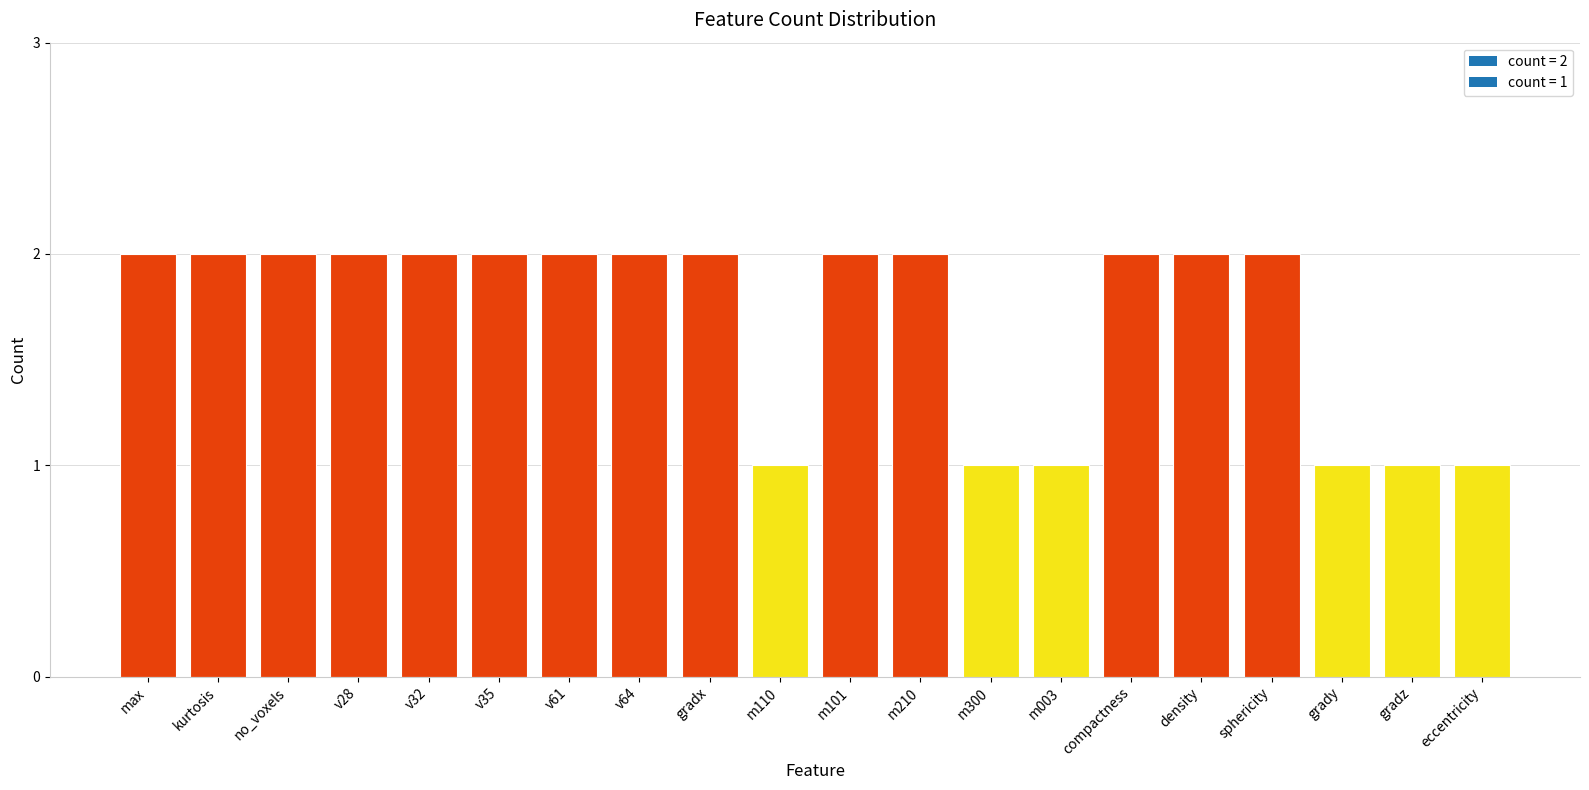

Are the bars horizontal?

No